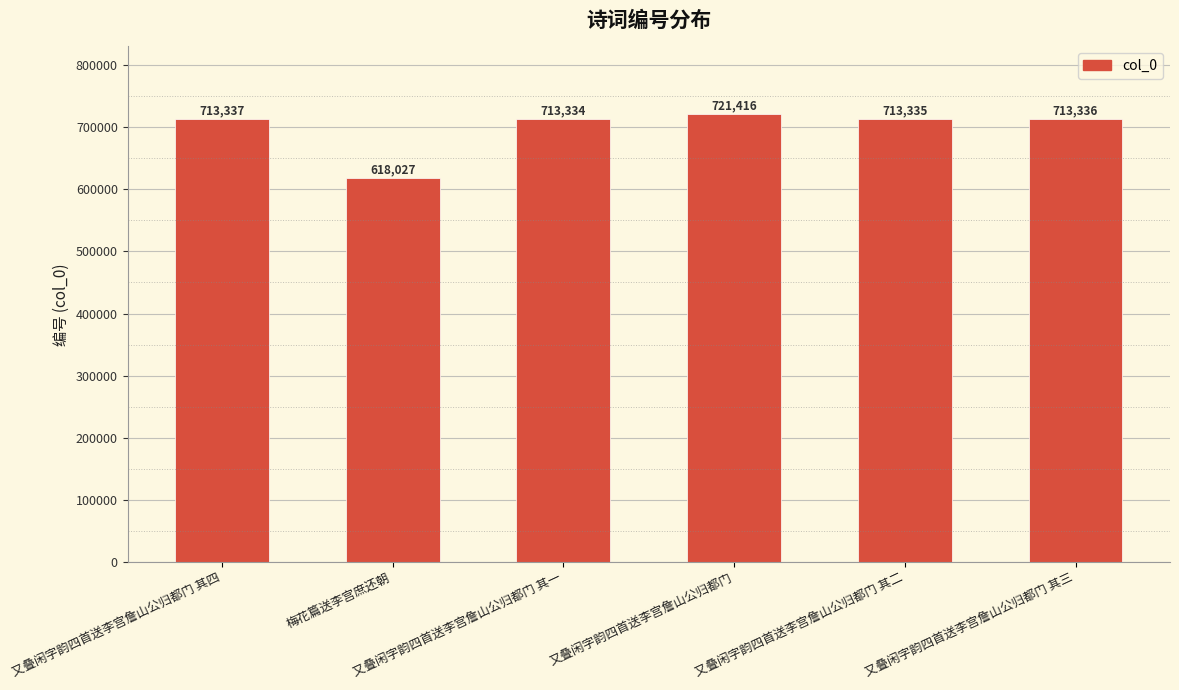

What is the label of the 2nd bar from the right?

又叠闲字韵四首送李宫詹山公归都门 其二